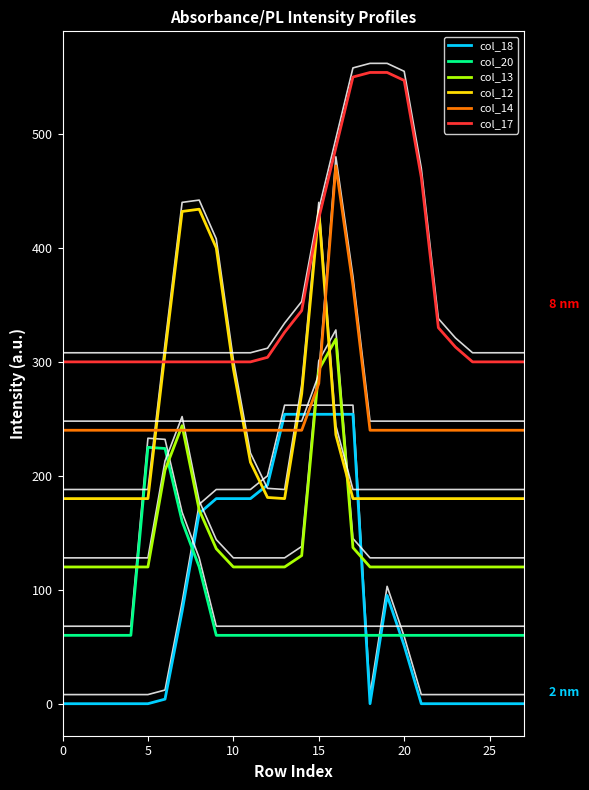

How many data points in col_18 are above 4?

13